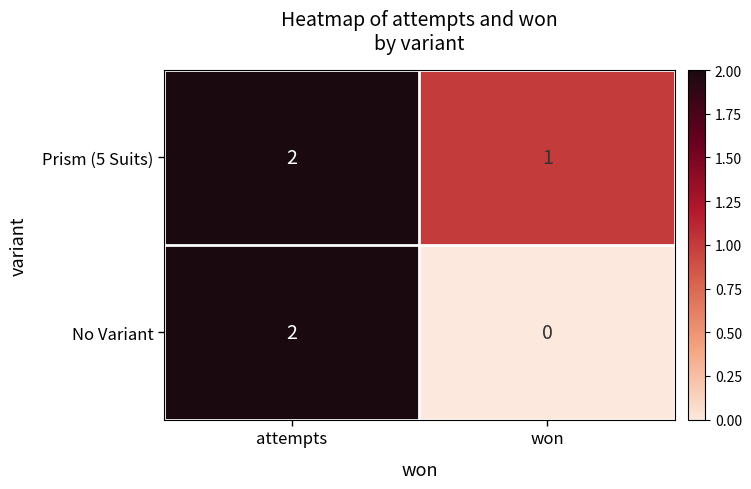

What is the total value across all series at attempts?

4